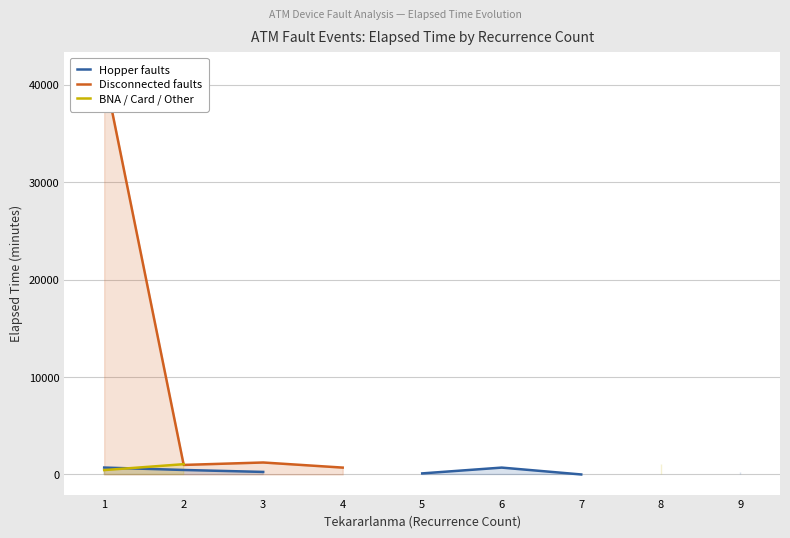

Rank the series by their maximum value, from lowest to highest.

Hopper faults, BNA / Card / Other, Disconnected faults